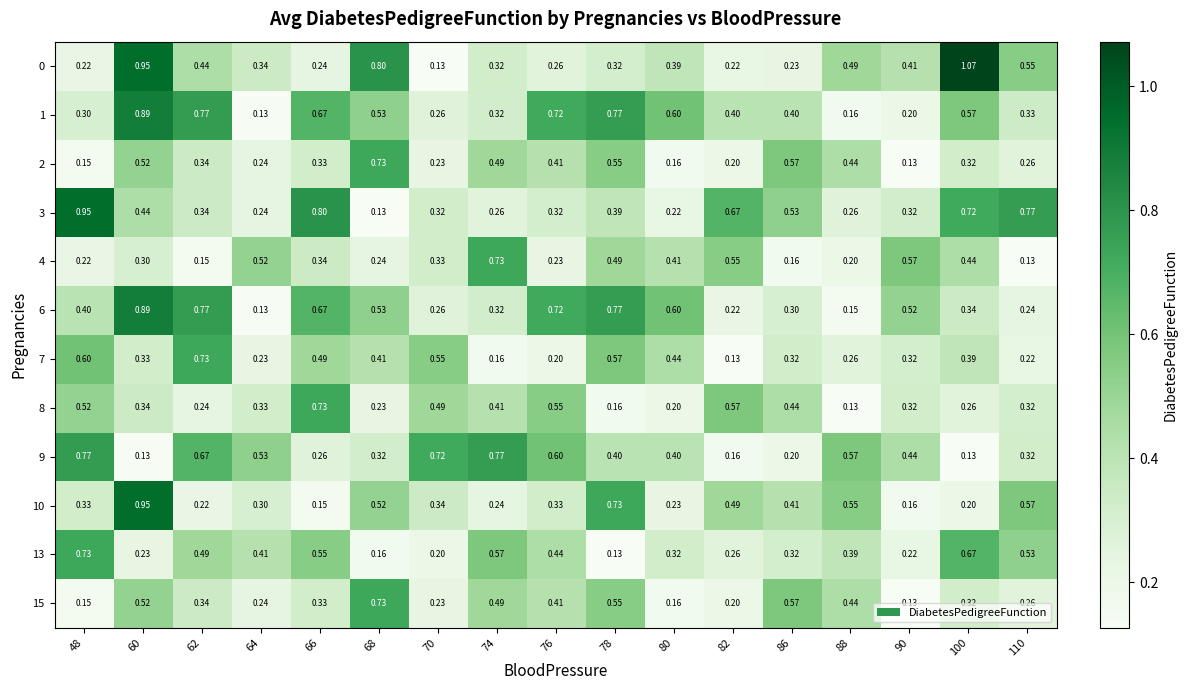

Is the value of 1 at 110 greater than the value of 13 at 82?

Yes